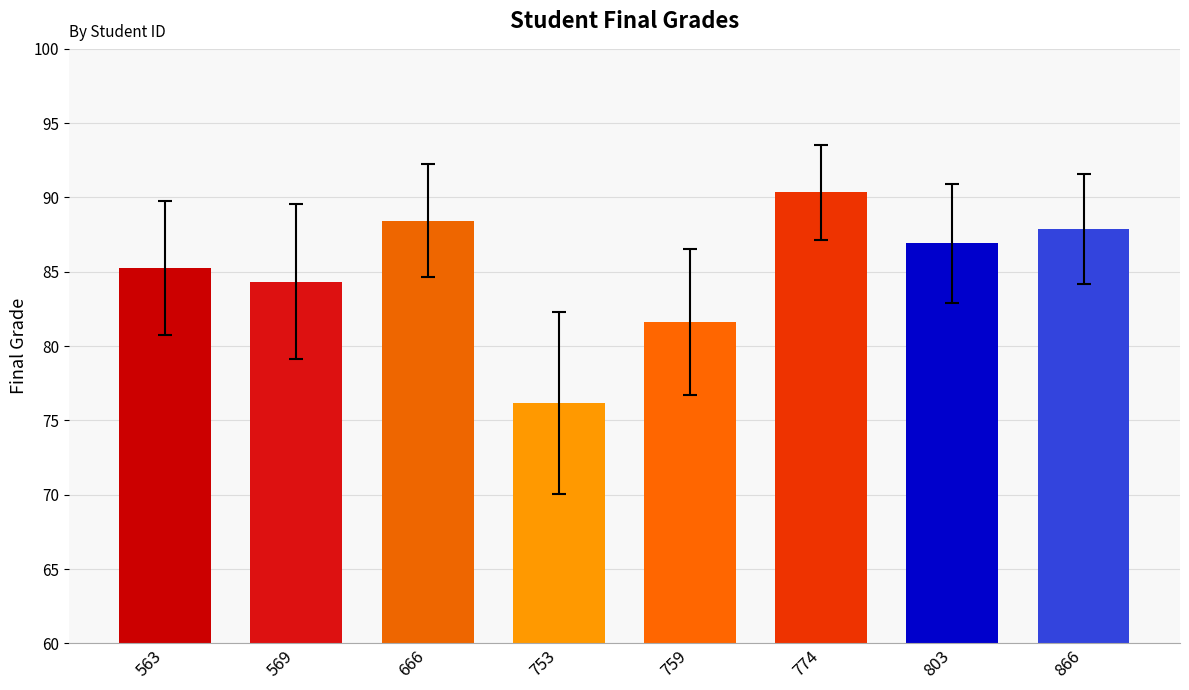

What is the value of the 5th bar from the left?

81.6